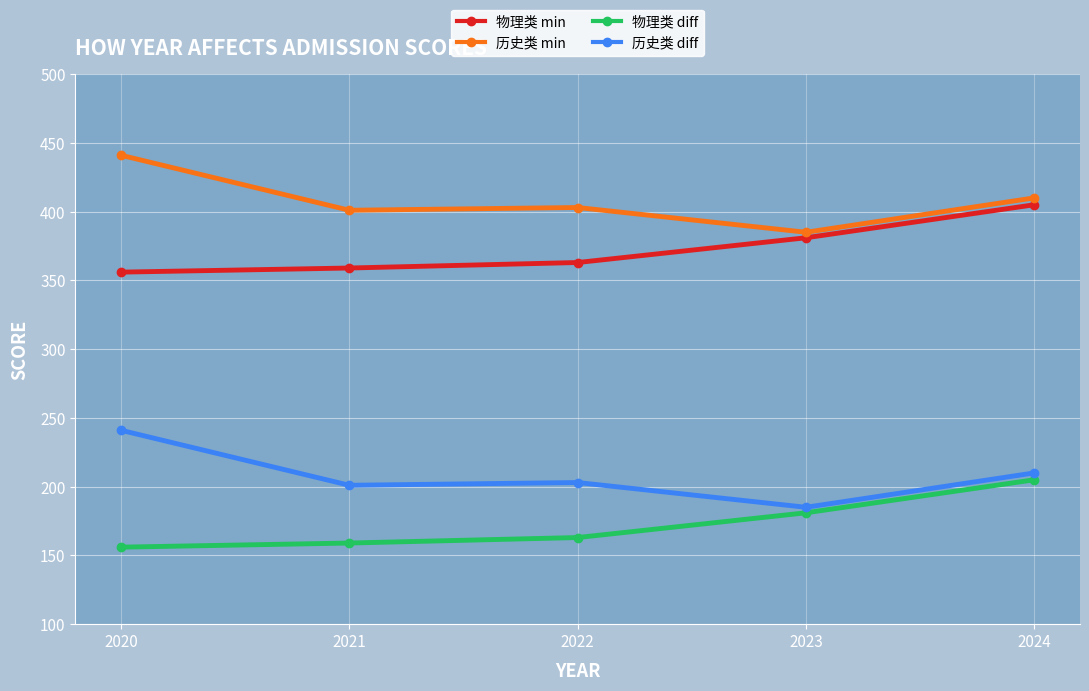

How many series are shown in this chart?

4